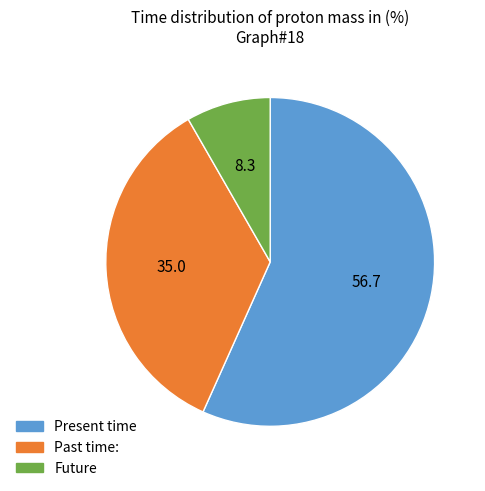

Is the sum of Present time and Future greater than half?

Yes